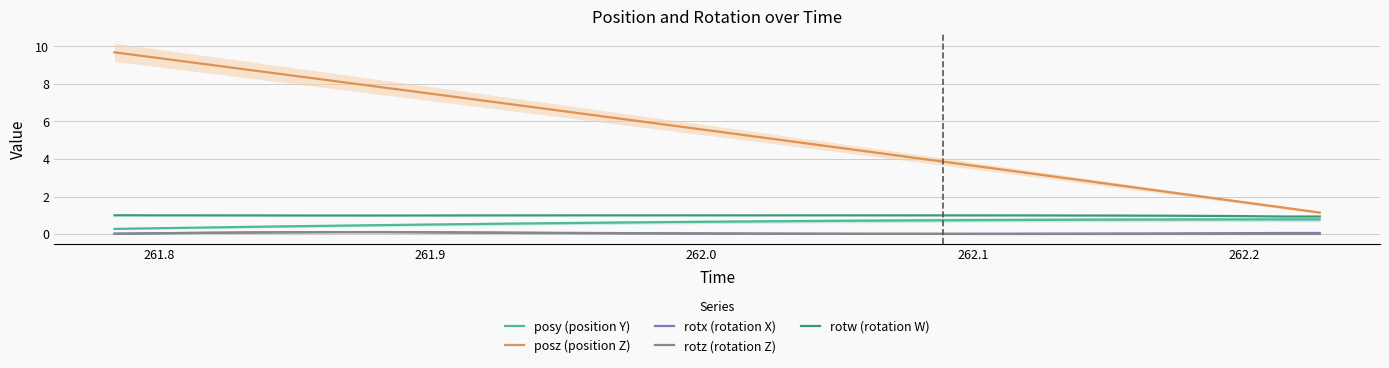

Rank the series by their maximum value, from highest to lowest.

posz (position Z), rotw (rotation W), posy (position Y), rotz (rotation Z), rotx (rotation X)